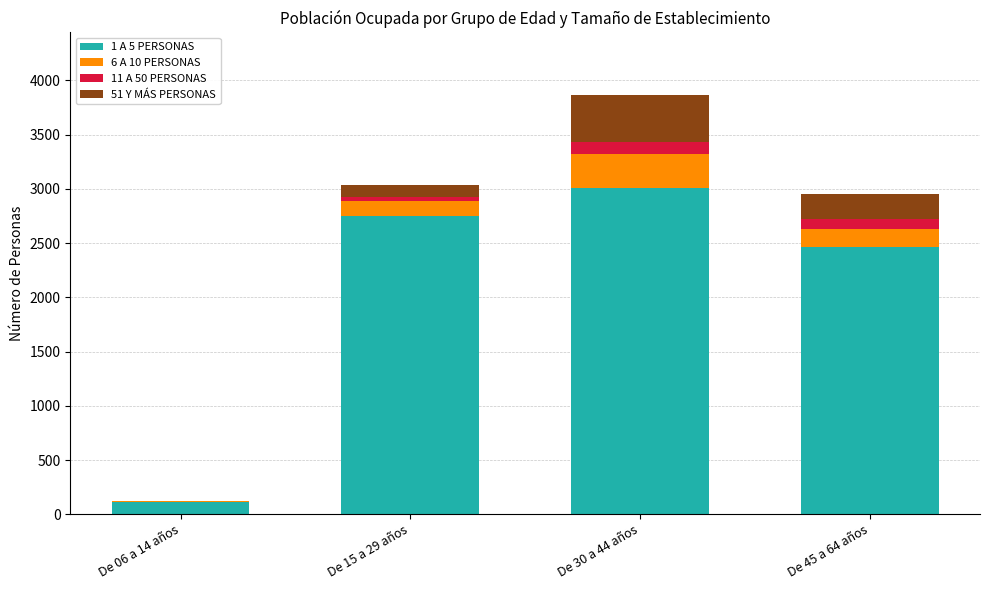

At which label does 1 A 5 PERSONAS reach its peak?

De 30 a 44 años